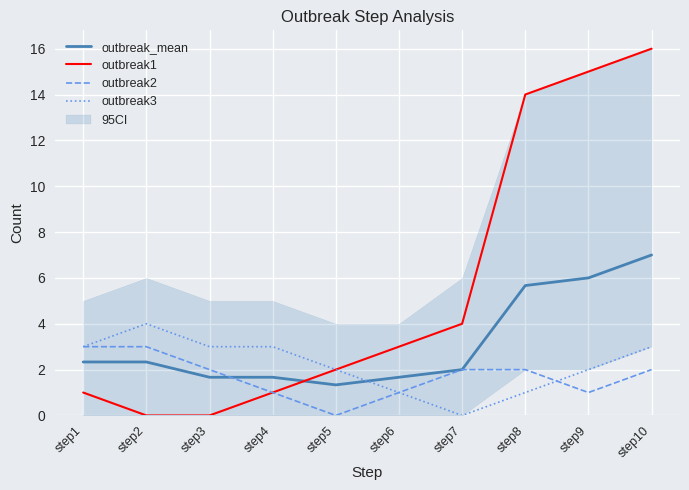

How many distinct data groups are displayed?

4